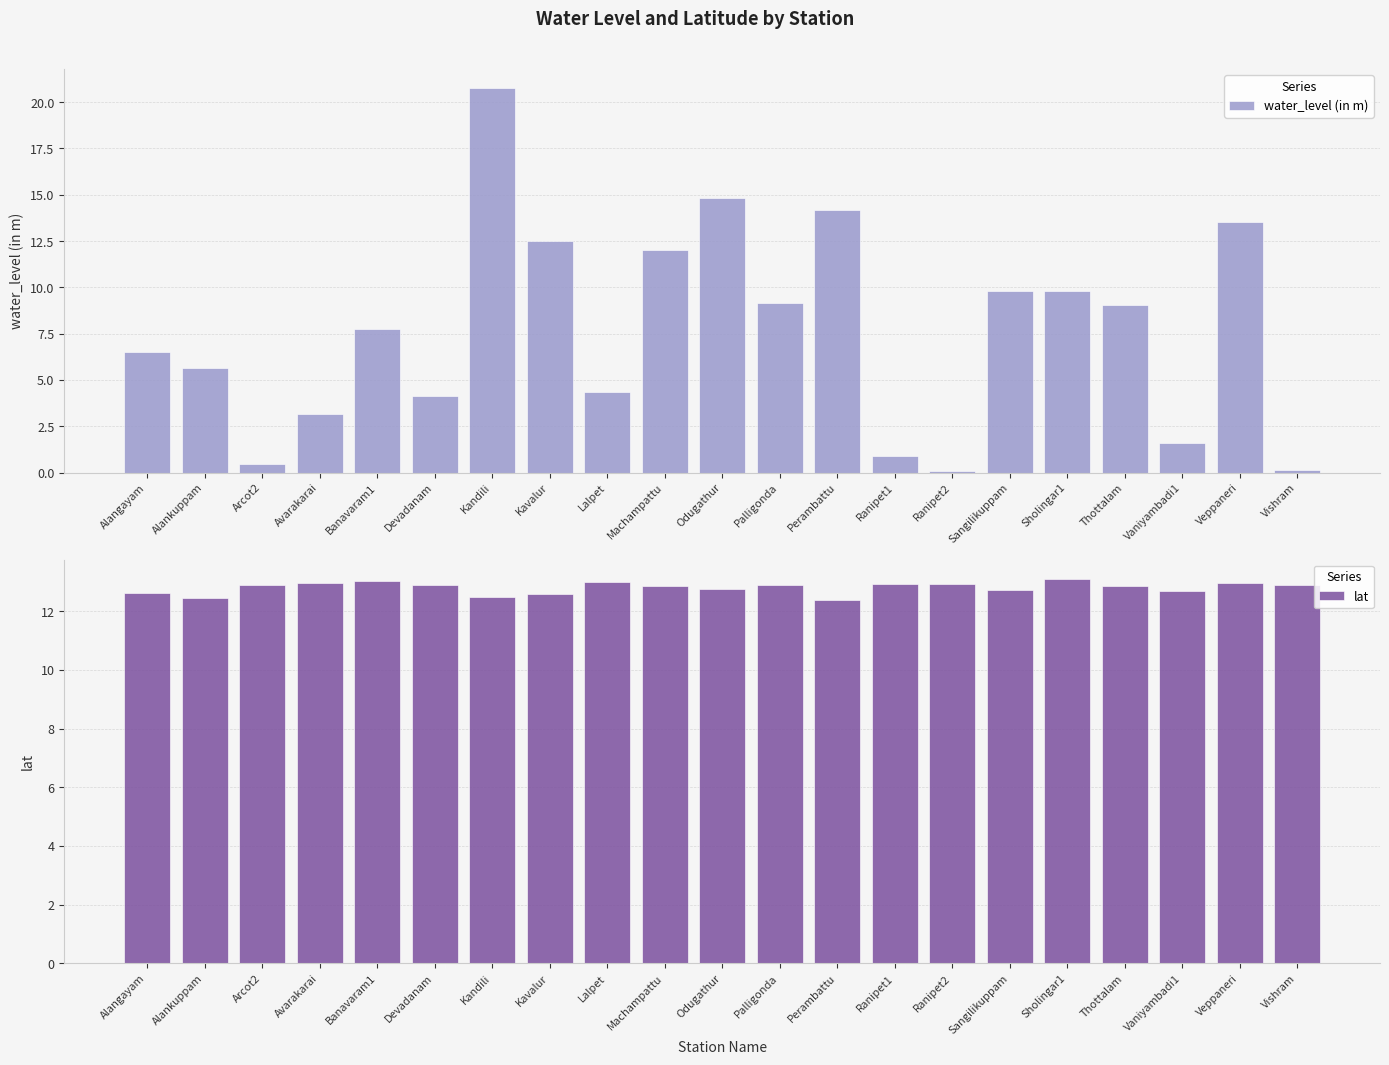

What is the difference between the lat values at Machampattu and Kavalur?

0.3